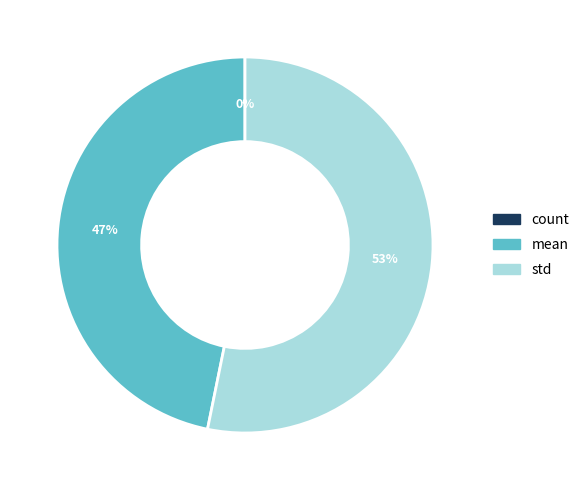

Is std the majority of the pie?

Yes